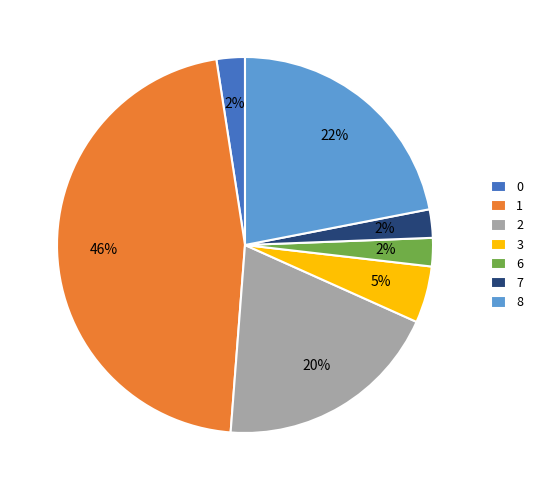

How many segments does this pie chart have?

7